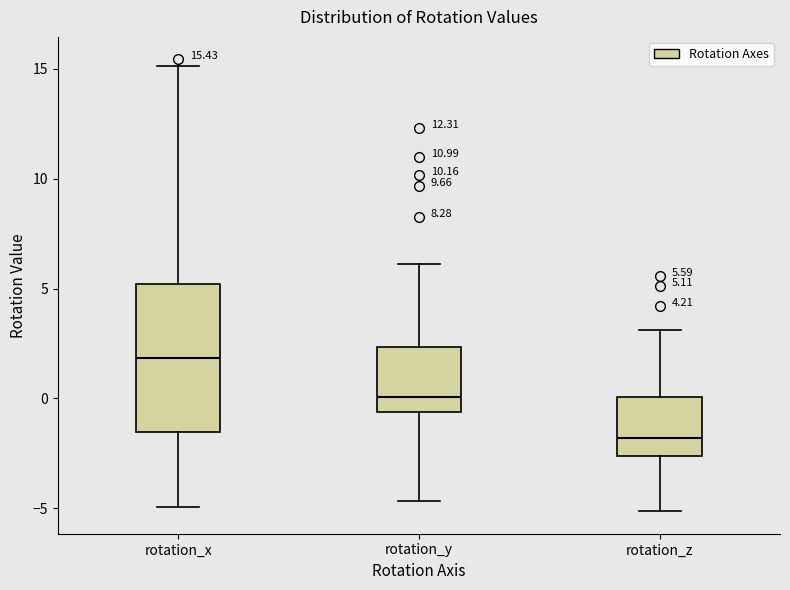

Which box has the highest median line?

rotation_x